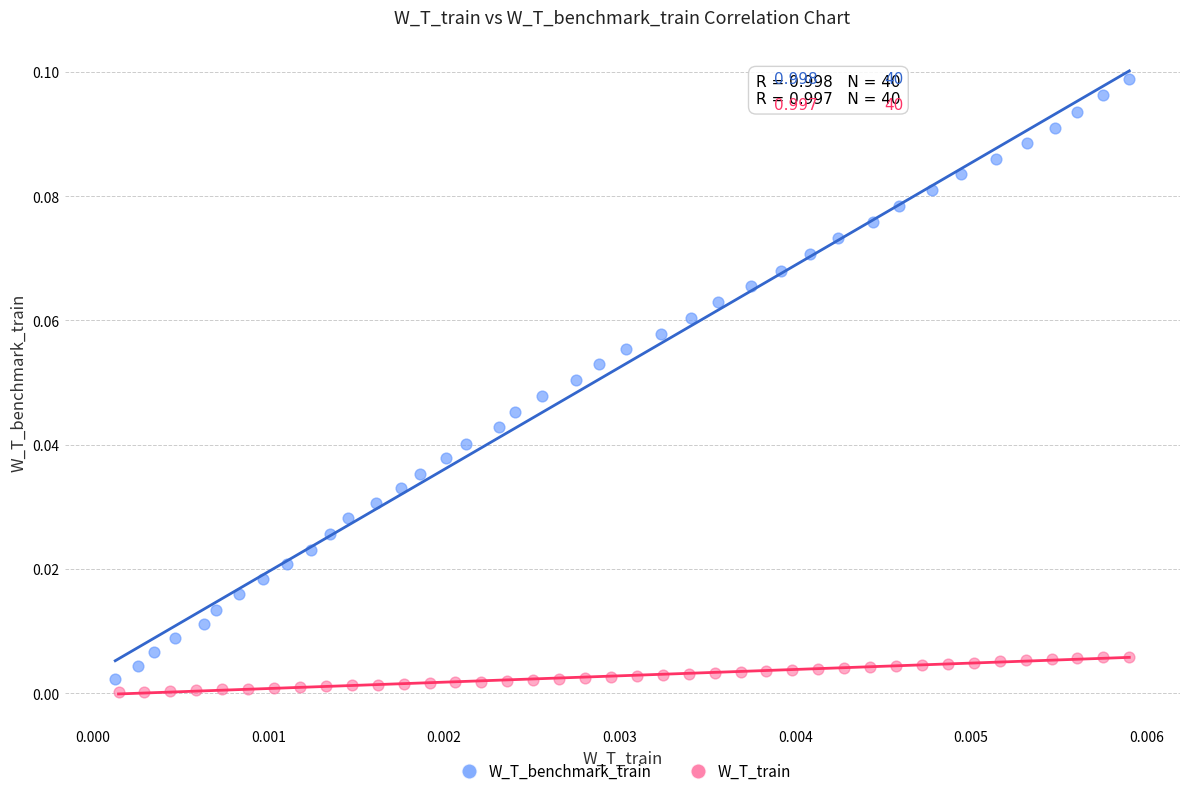

Which series contains the highest Y value?

W_T_benchmark_train